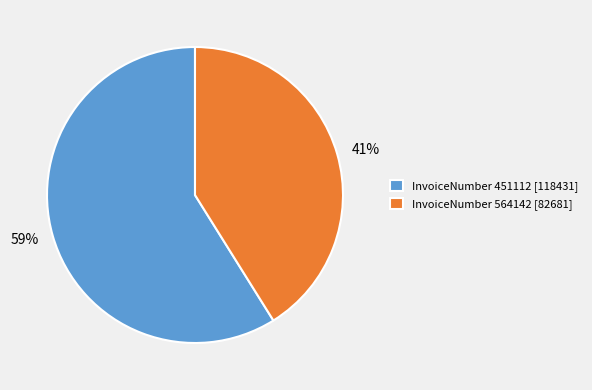

The InvoiceNumber 564142 [82681] slice represents 31% of the pie. True or false?

False